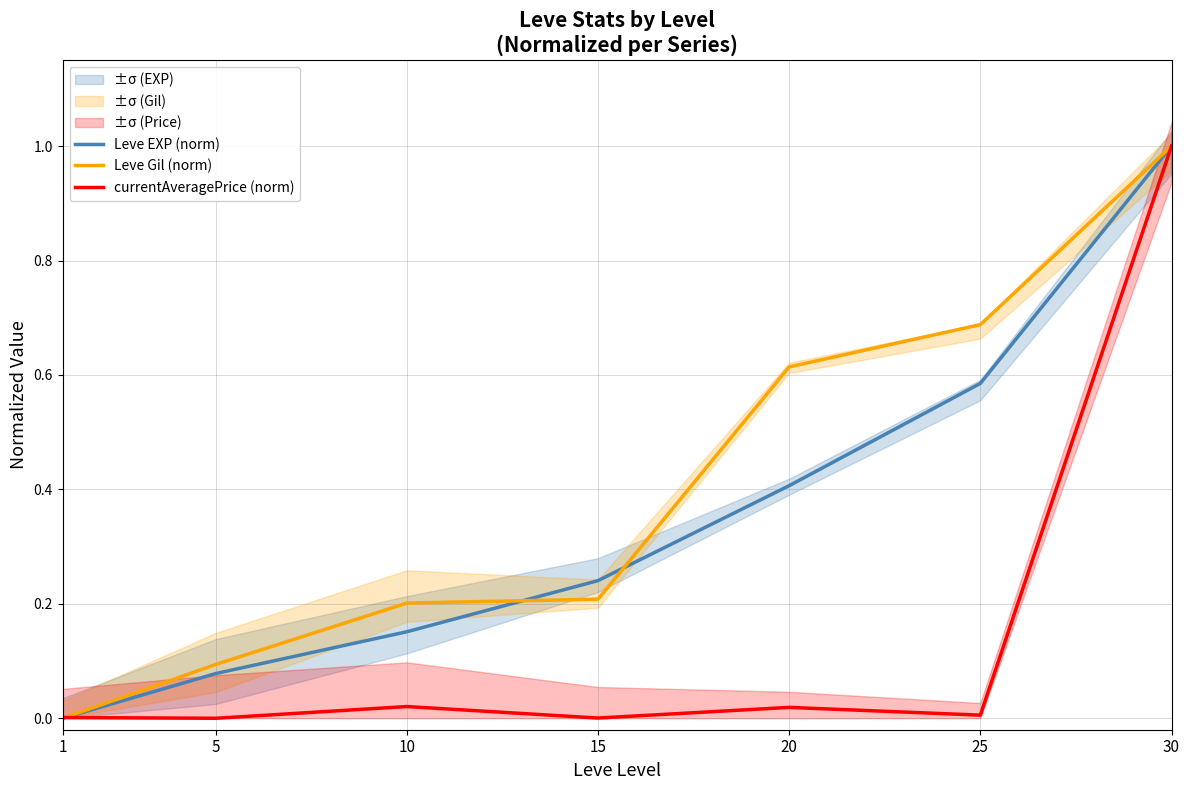

What is the sum of all Leve EXP (norm) values?

2.5